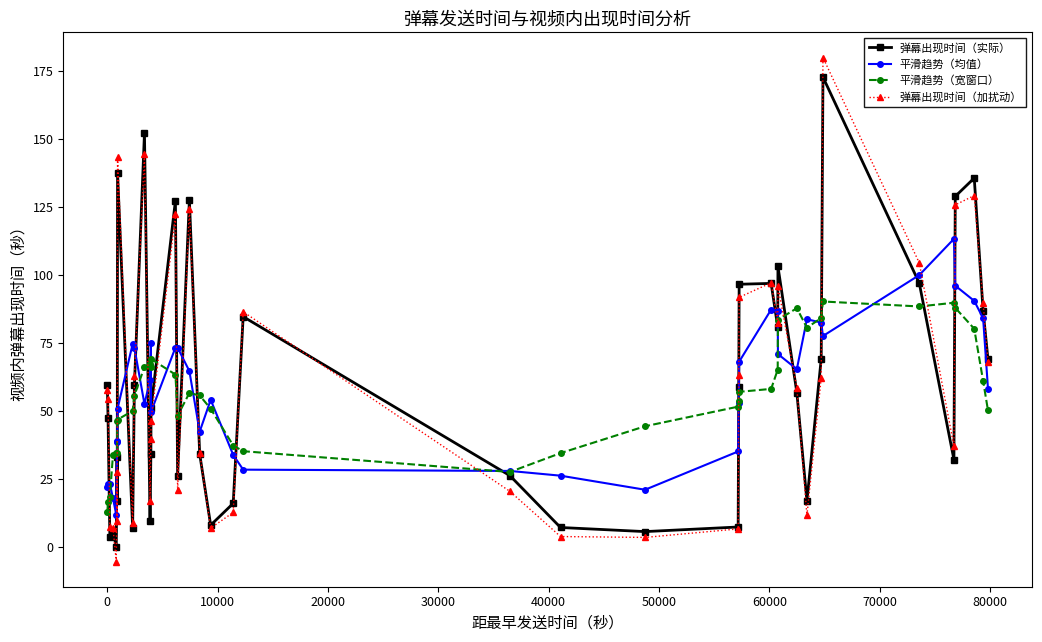

What is the maximum value for 弹幕出现时间（加扰动）?

179.8